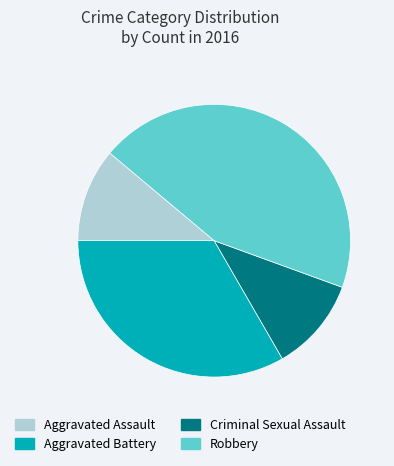

Does Aggravated Assault account for over 50% of the chart?

No